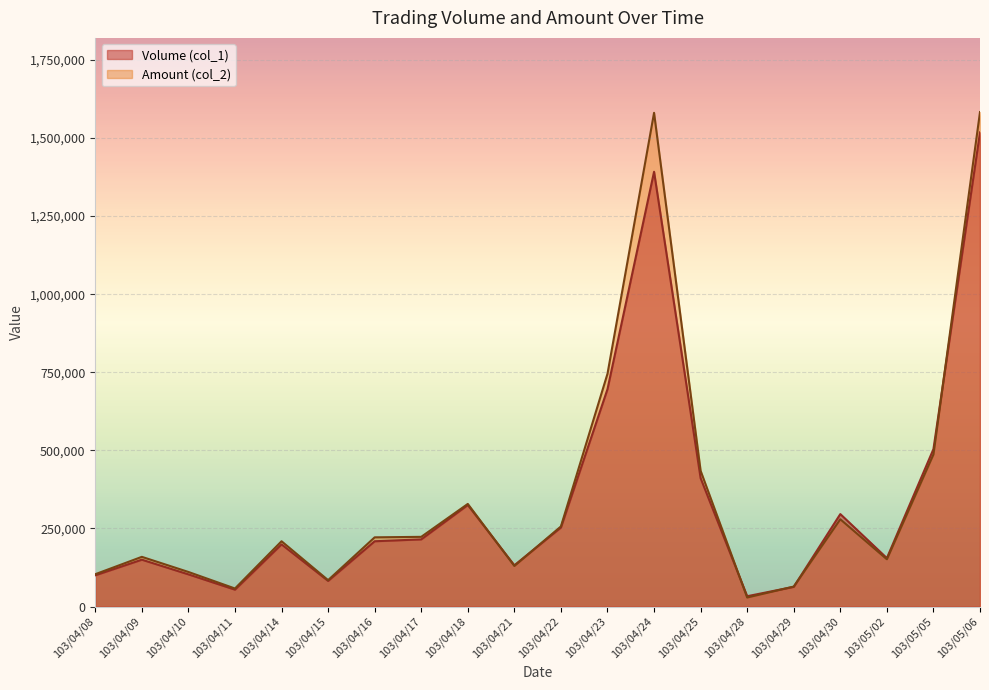

Rank the series at 103/04/28 from highest to lowest value.

Volume (col_1), Amount (col_2)